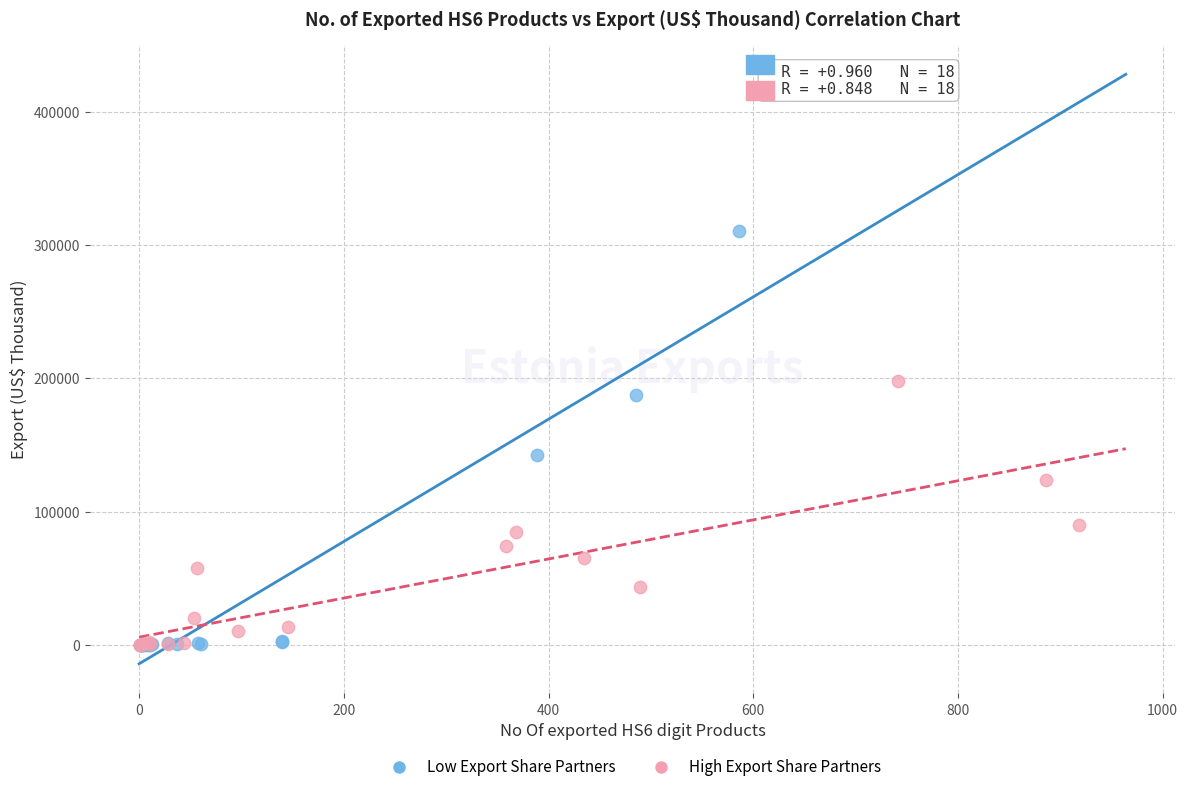

Which series has the largest Y range (max minus min)?

Low Export Share Partners